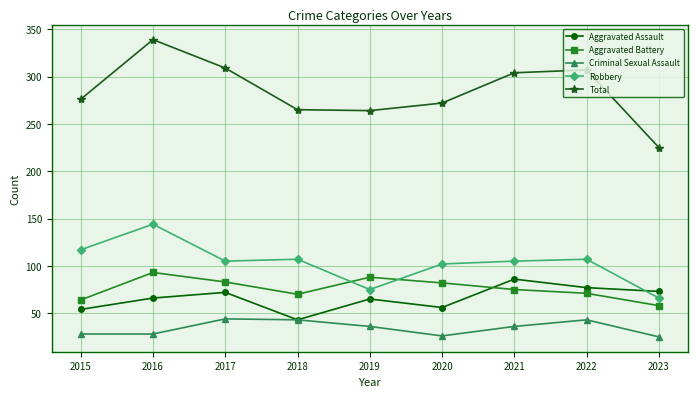

How many times do Aggravated Battery and Robbery cross each other?

2